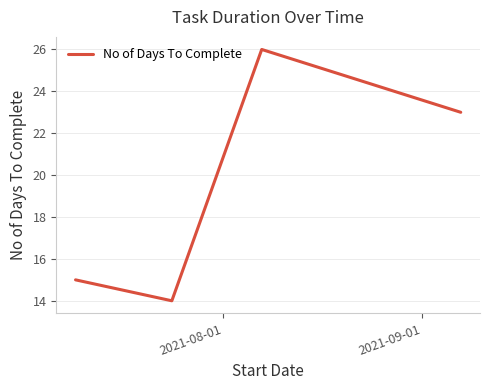

How many interior local valleys (lower than both neighbors) does the data have?

1